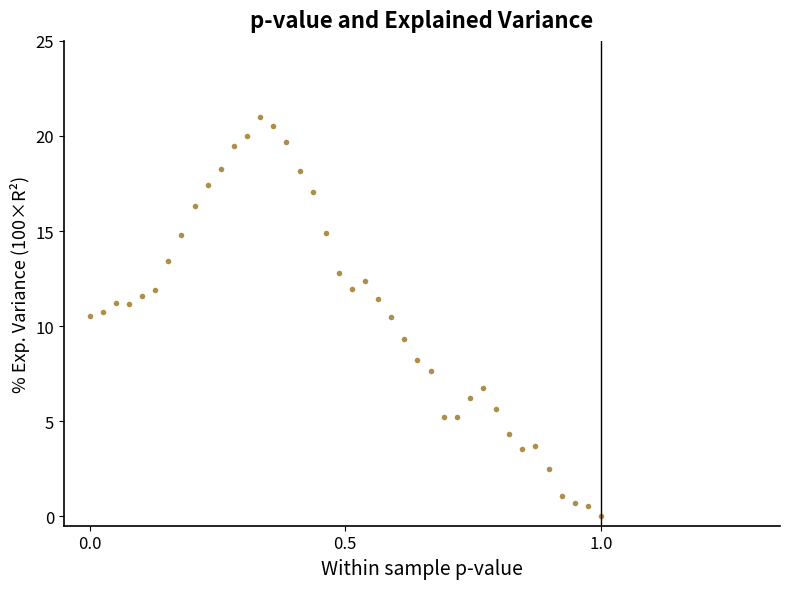

What is the range of X values (max minus min)?

1.0